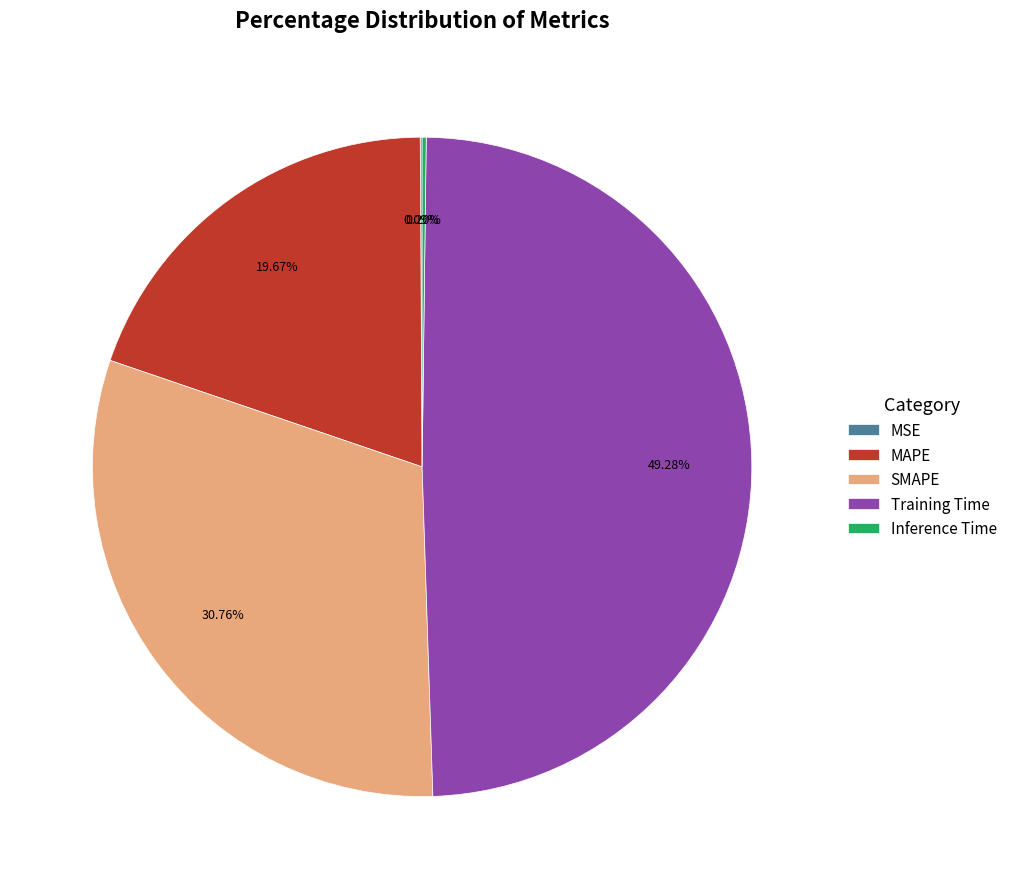

Is it true that SMAPE is 31% of the pie?

True